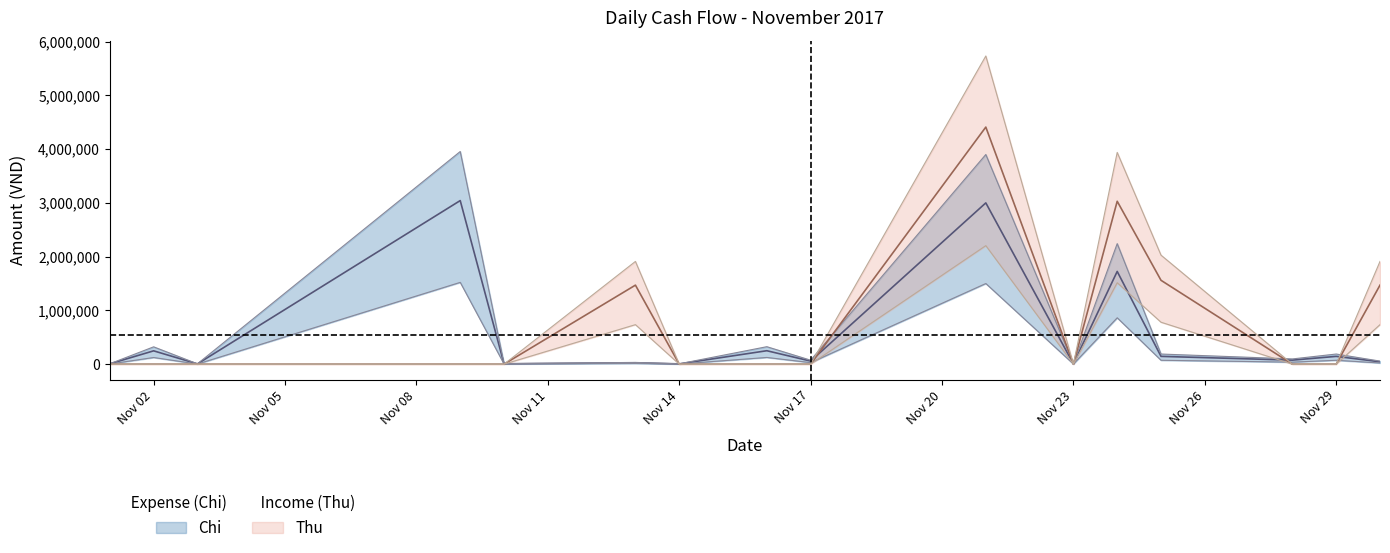

List the series in order of their peak value, lowest first.

Chi, Thu